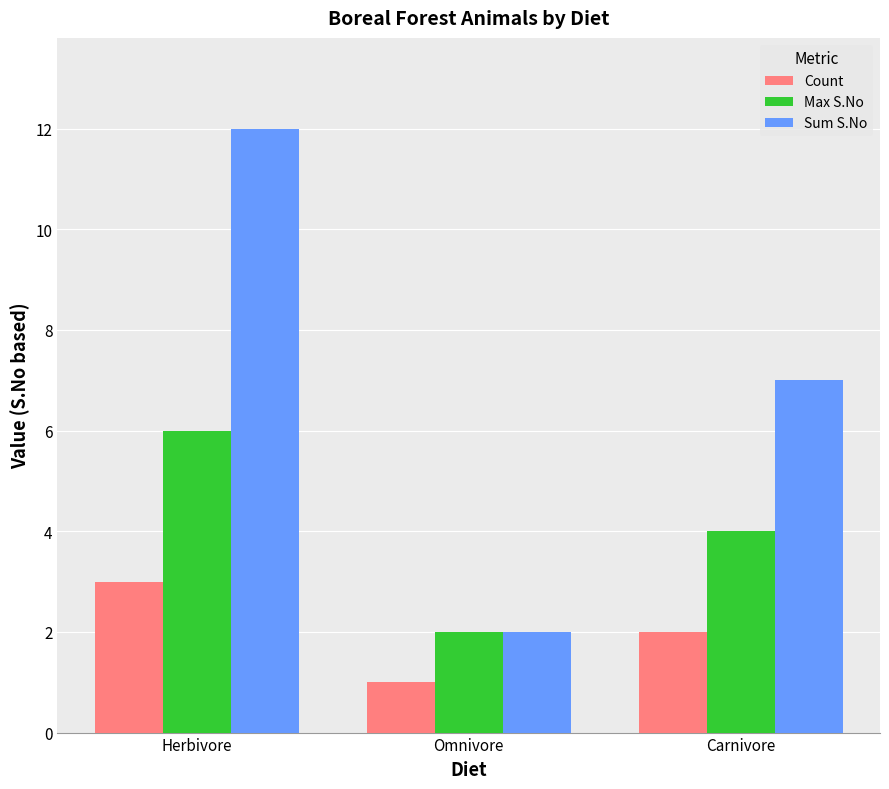

What is the total value across all series at Omnivore?

5